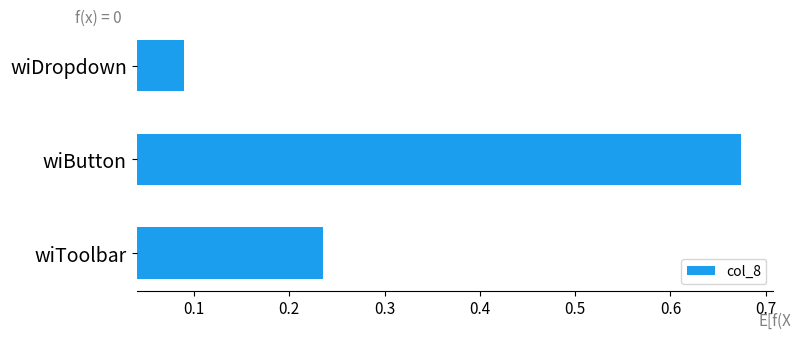

The chart shows a value of 0.1 at wiToolbar. True or false?

False